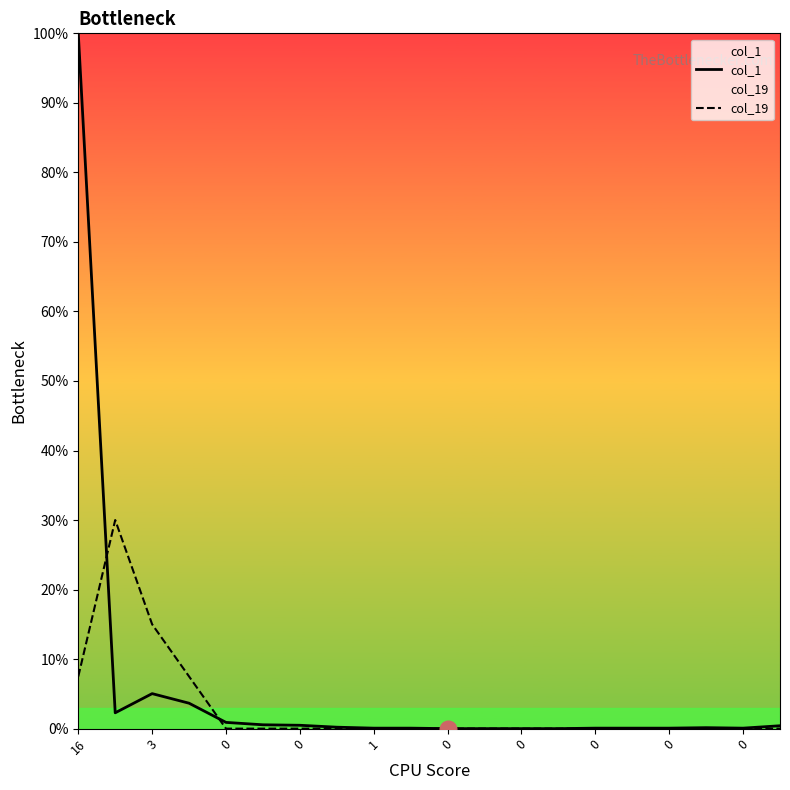

What is the label of the 9th point from the right?

11